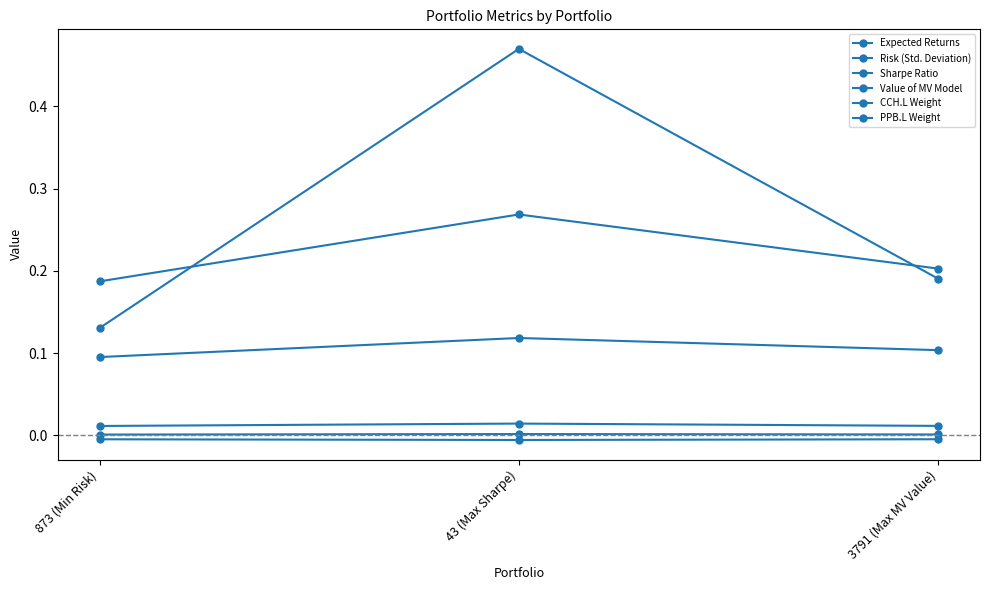

What position from the left is 873 (Min Risk)?

1